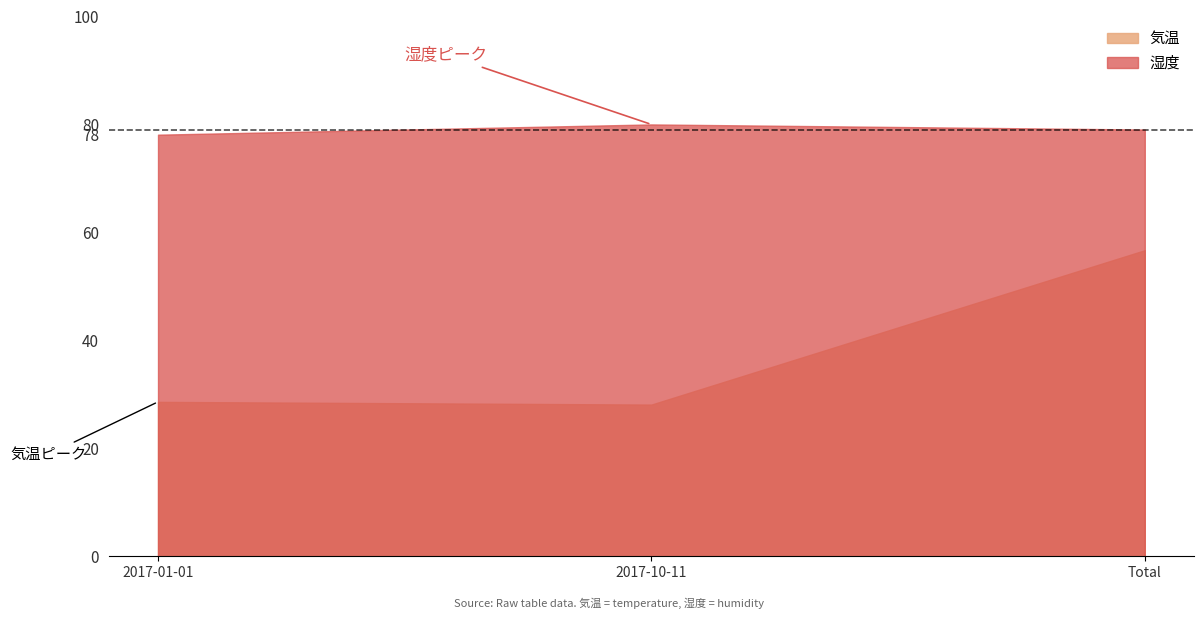

What are all the series names shown in the legend?

気温, 湿度